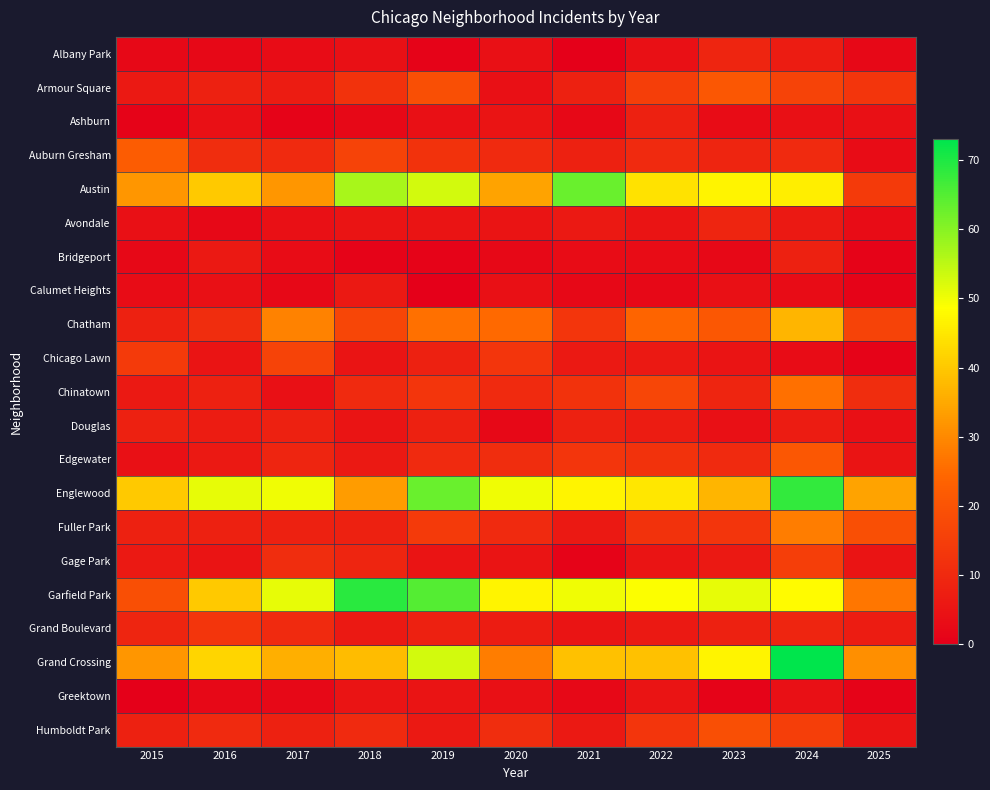

Which has a higher value, 2024 or 2017?

2024